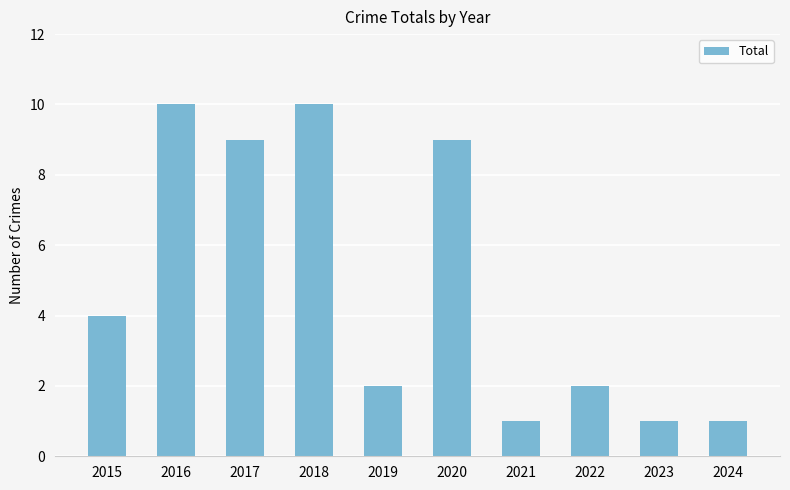

What is the value of the 10th bar from the left?

1